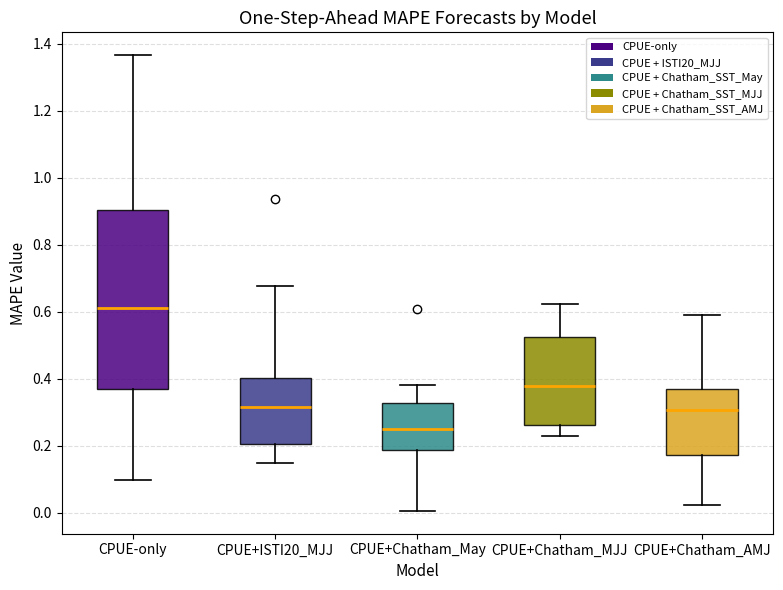

Which box's median line is the lowest?

CPUE+Chatham_May